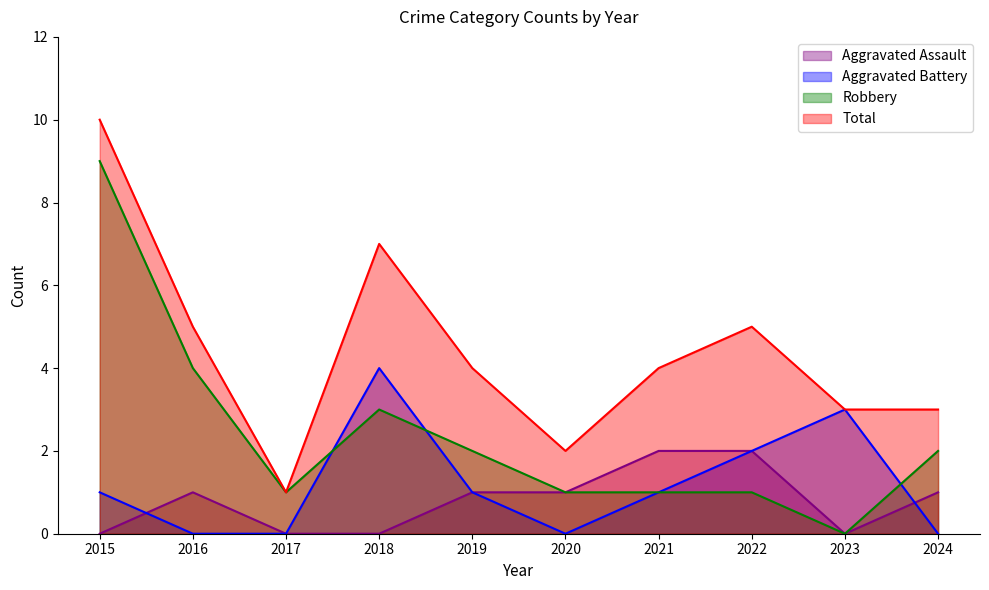

Where is the first local maximum for Robbery?

2018